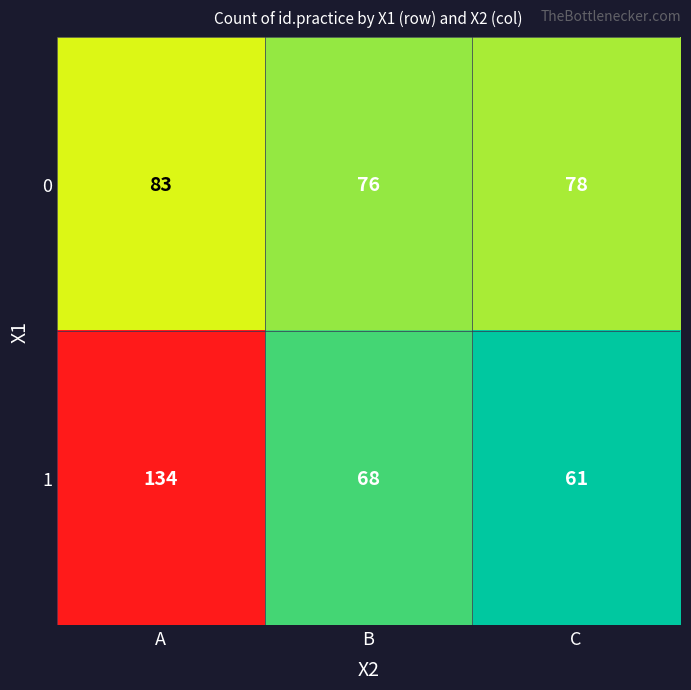

How many data points does each series have?

3